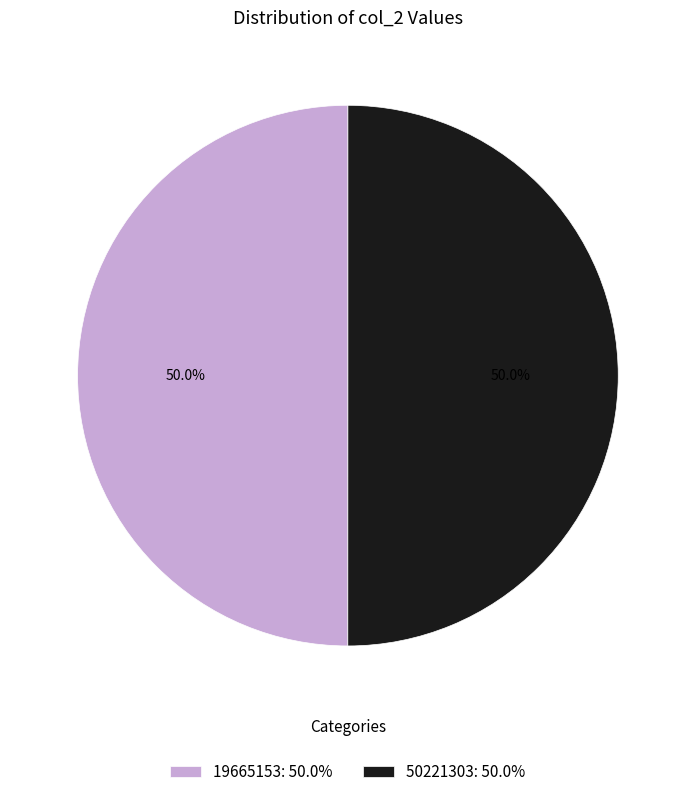

True or false: 19665153 accounts for 42% of the total.

False